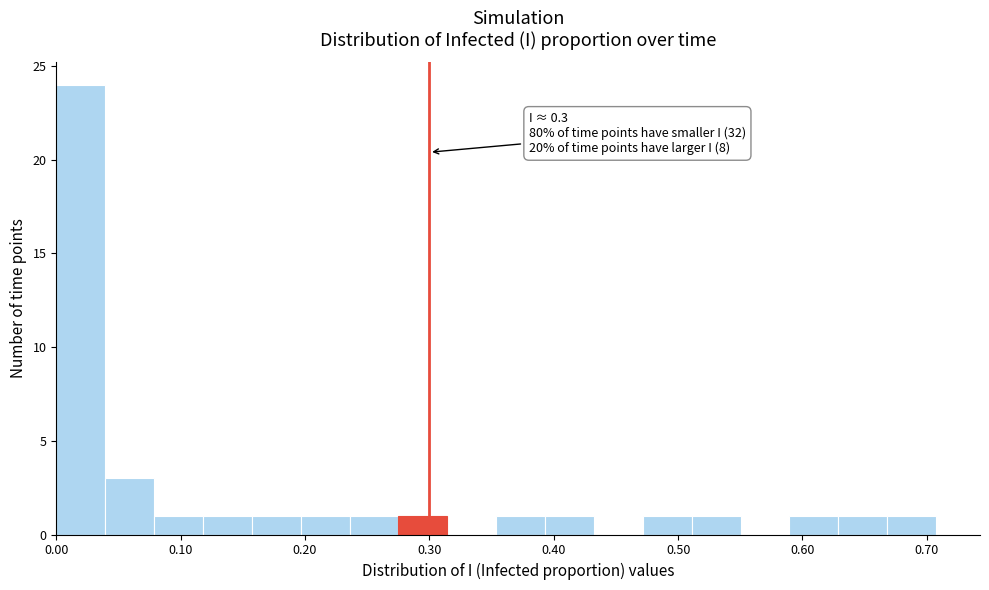

Around what value on the x-axis is the tallest bar? Give the approximate position of its centre, as read against the axis.

0.02